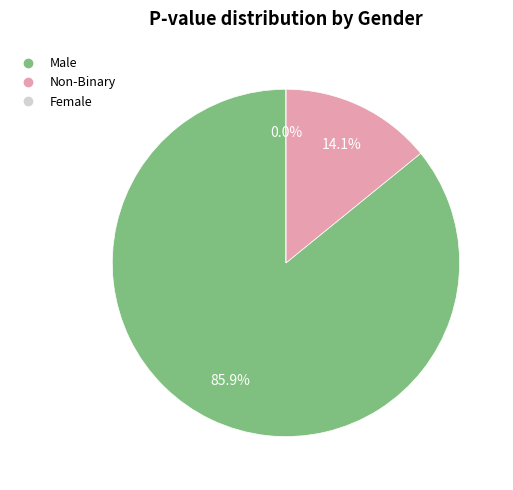

How many slices are in this pie chart?

3